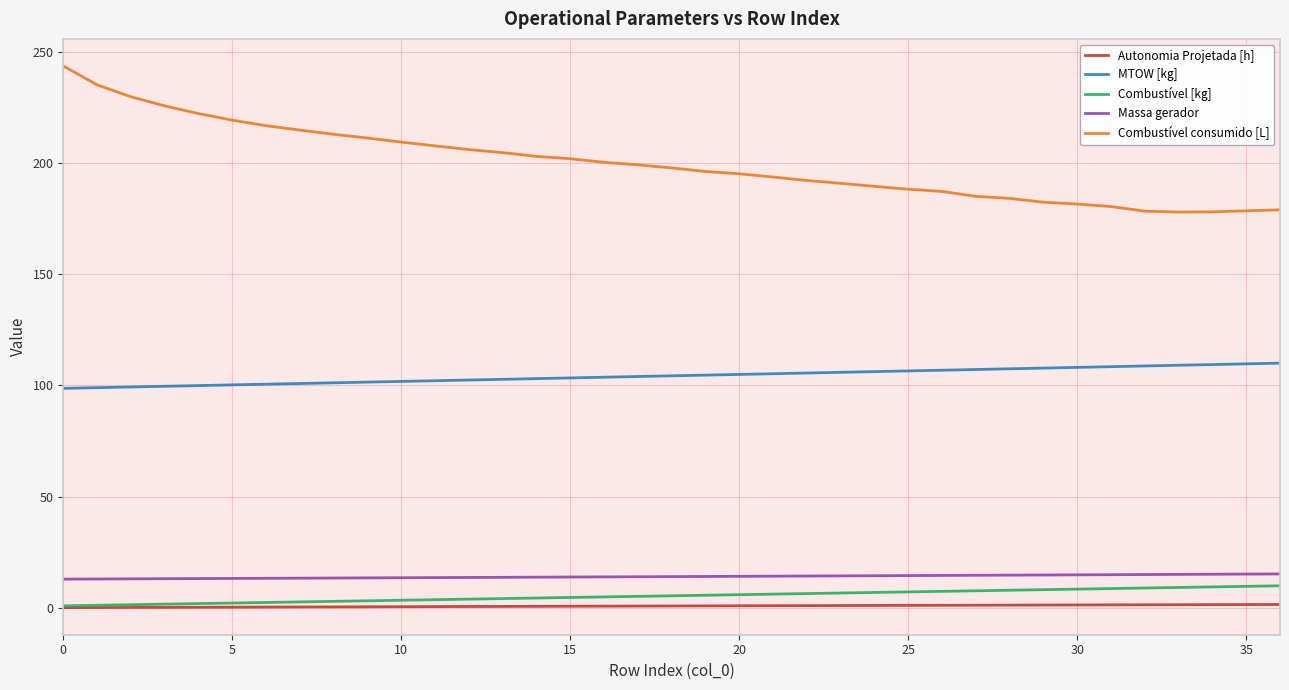

Which series has the widest spread of values?

Combustível consumido [L]